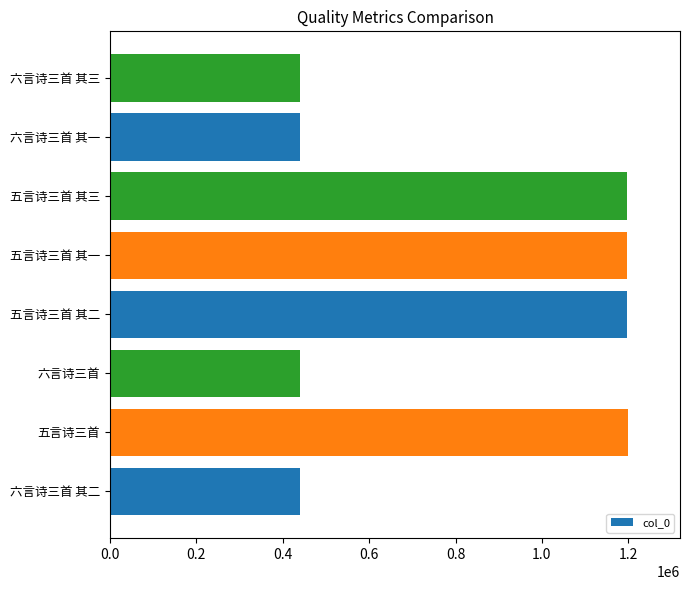

How many bars are there in total?

8